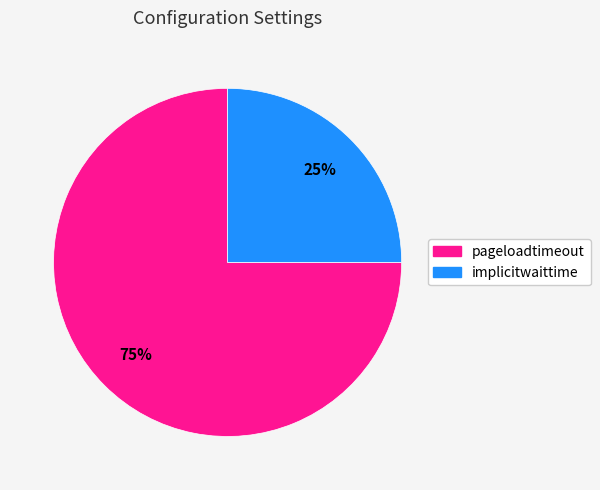

What percentage is the pageloadtimeout slice, to the nearest percent?

75%